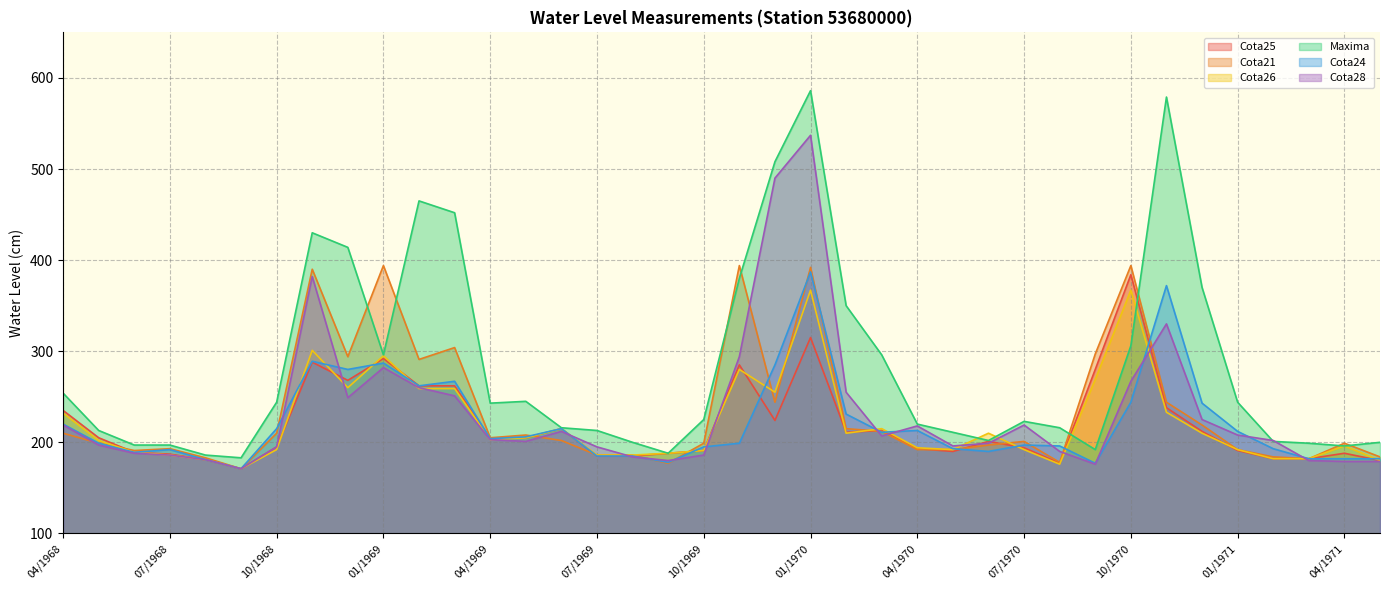

Which category has the lowest value in the Cota26 series?

09/1968